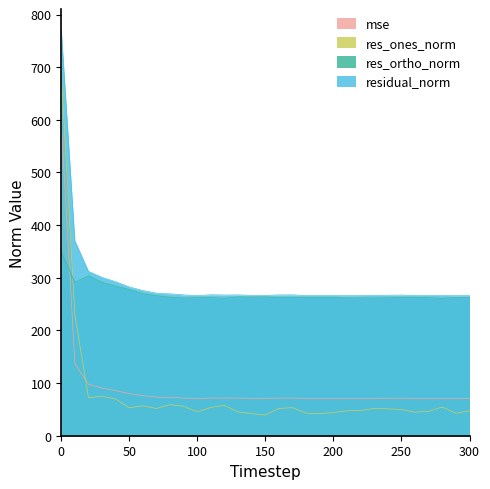

What is the spread (max minus min) of values at 120?

209.5